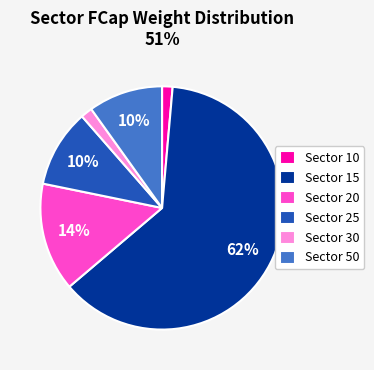

To the nearest percent, what portion does Sector 25 represent?

10%